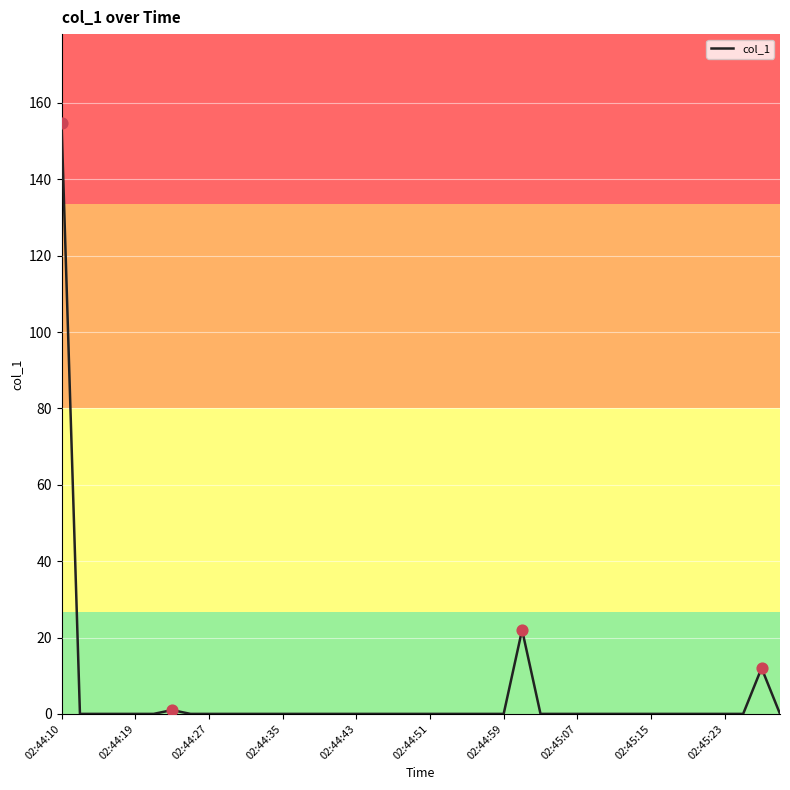

What is the maximum value shown in the chart?

154.8